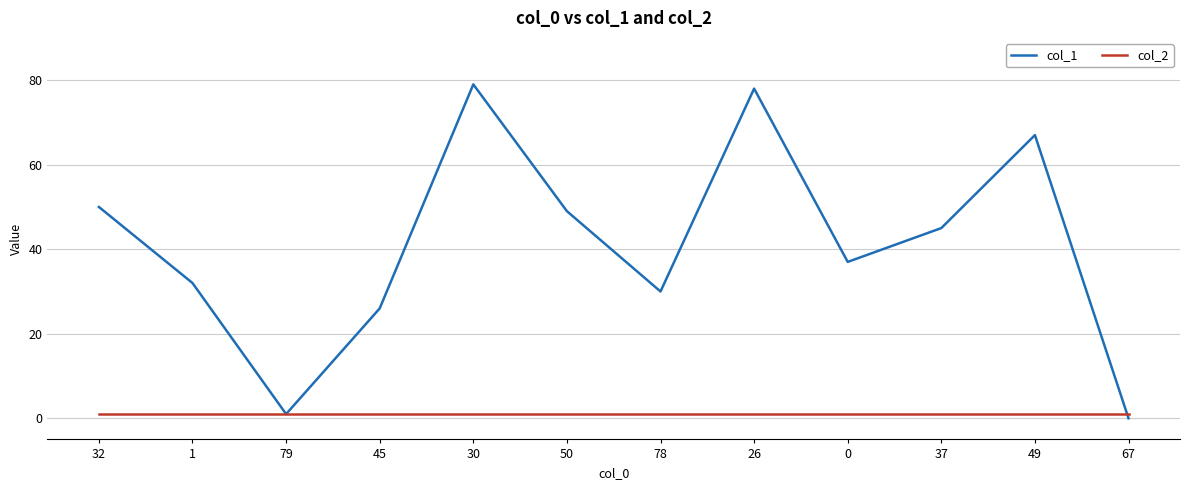

Is it true that col_2 equals 1 at 45?

True